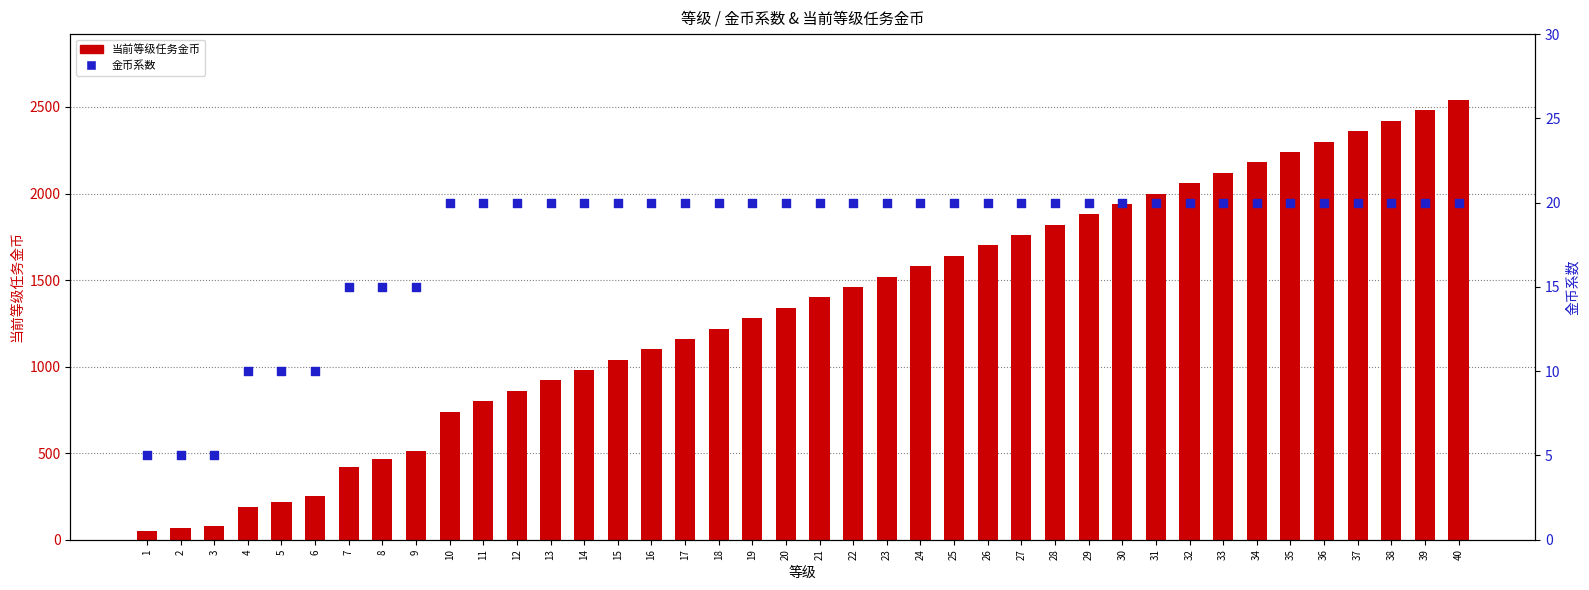

Which series reaches the minimum Y coordinate?

金币系数